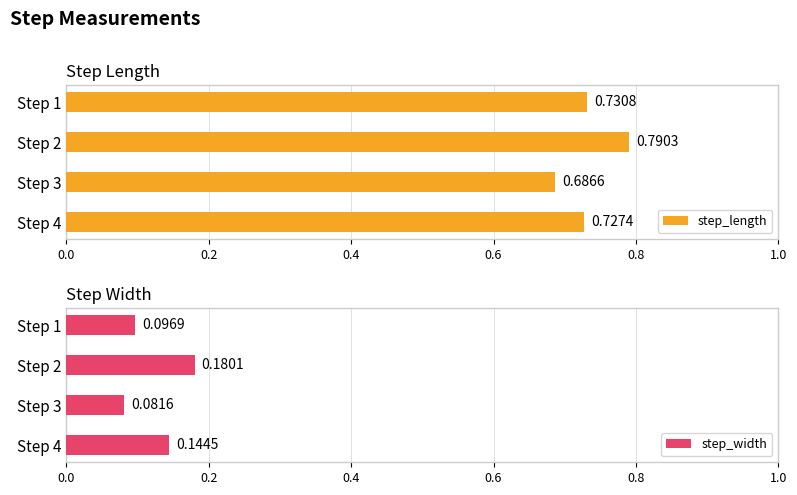

Rank the categories by step_width value from highest to lowest.

Step 2, Step 4, Step 1, Step 3